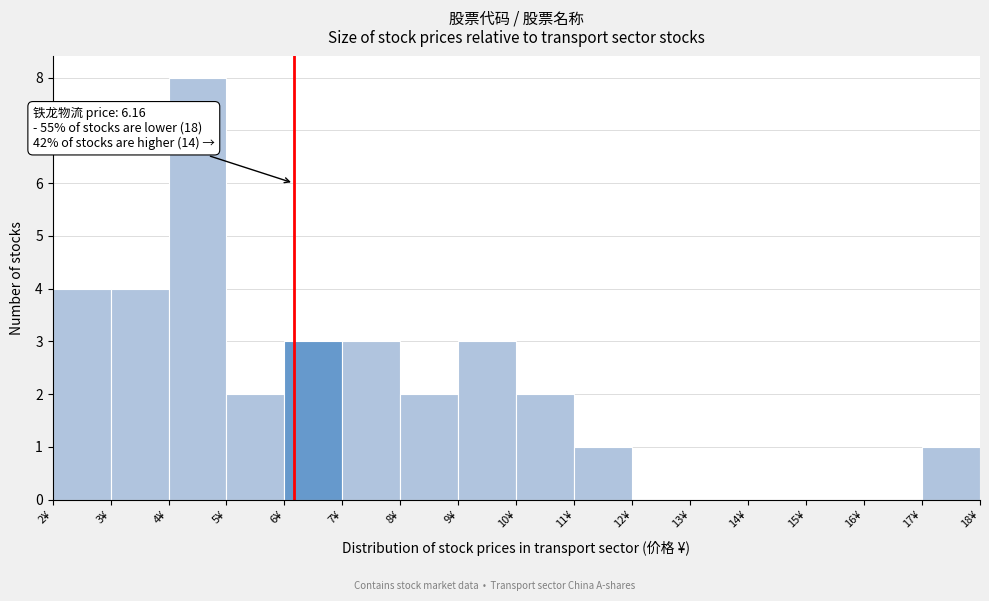

Over which range of the x-axis is the bar tallest?

4 to 5